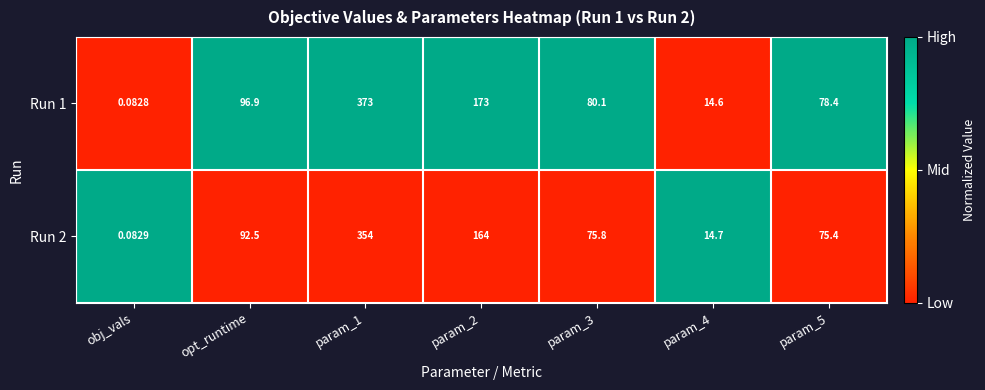

Is the value of Run 1 at param_1 greater than the value of Run 2 at param_4?

Yes